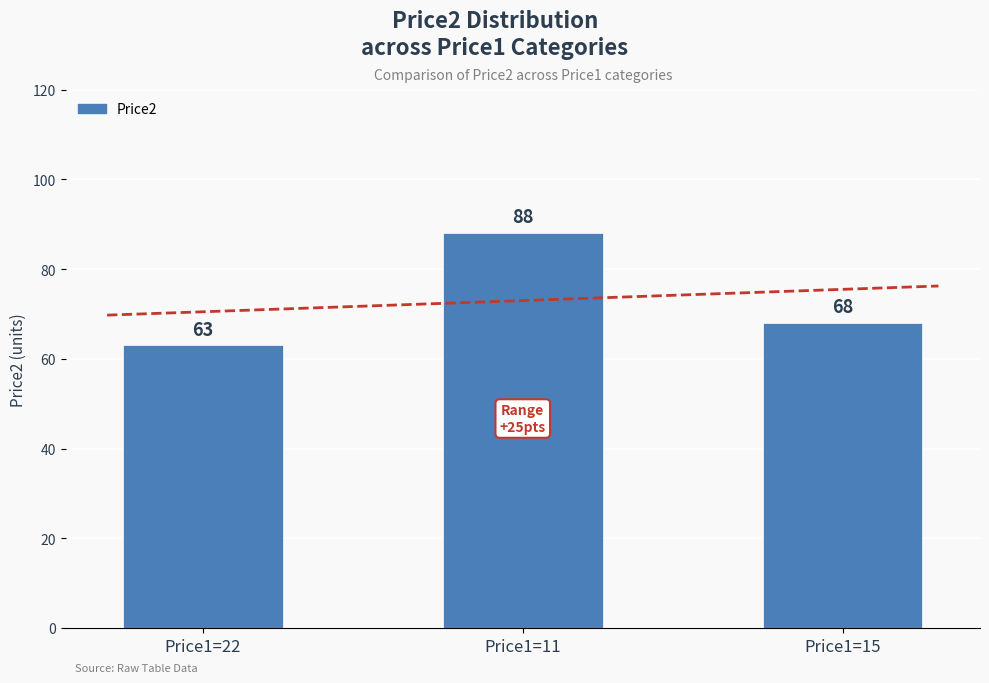

What is the value of the 1st bar from the left?

63